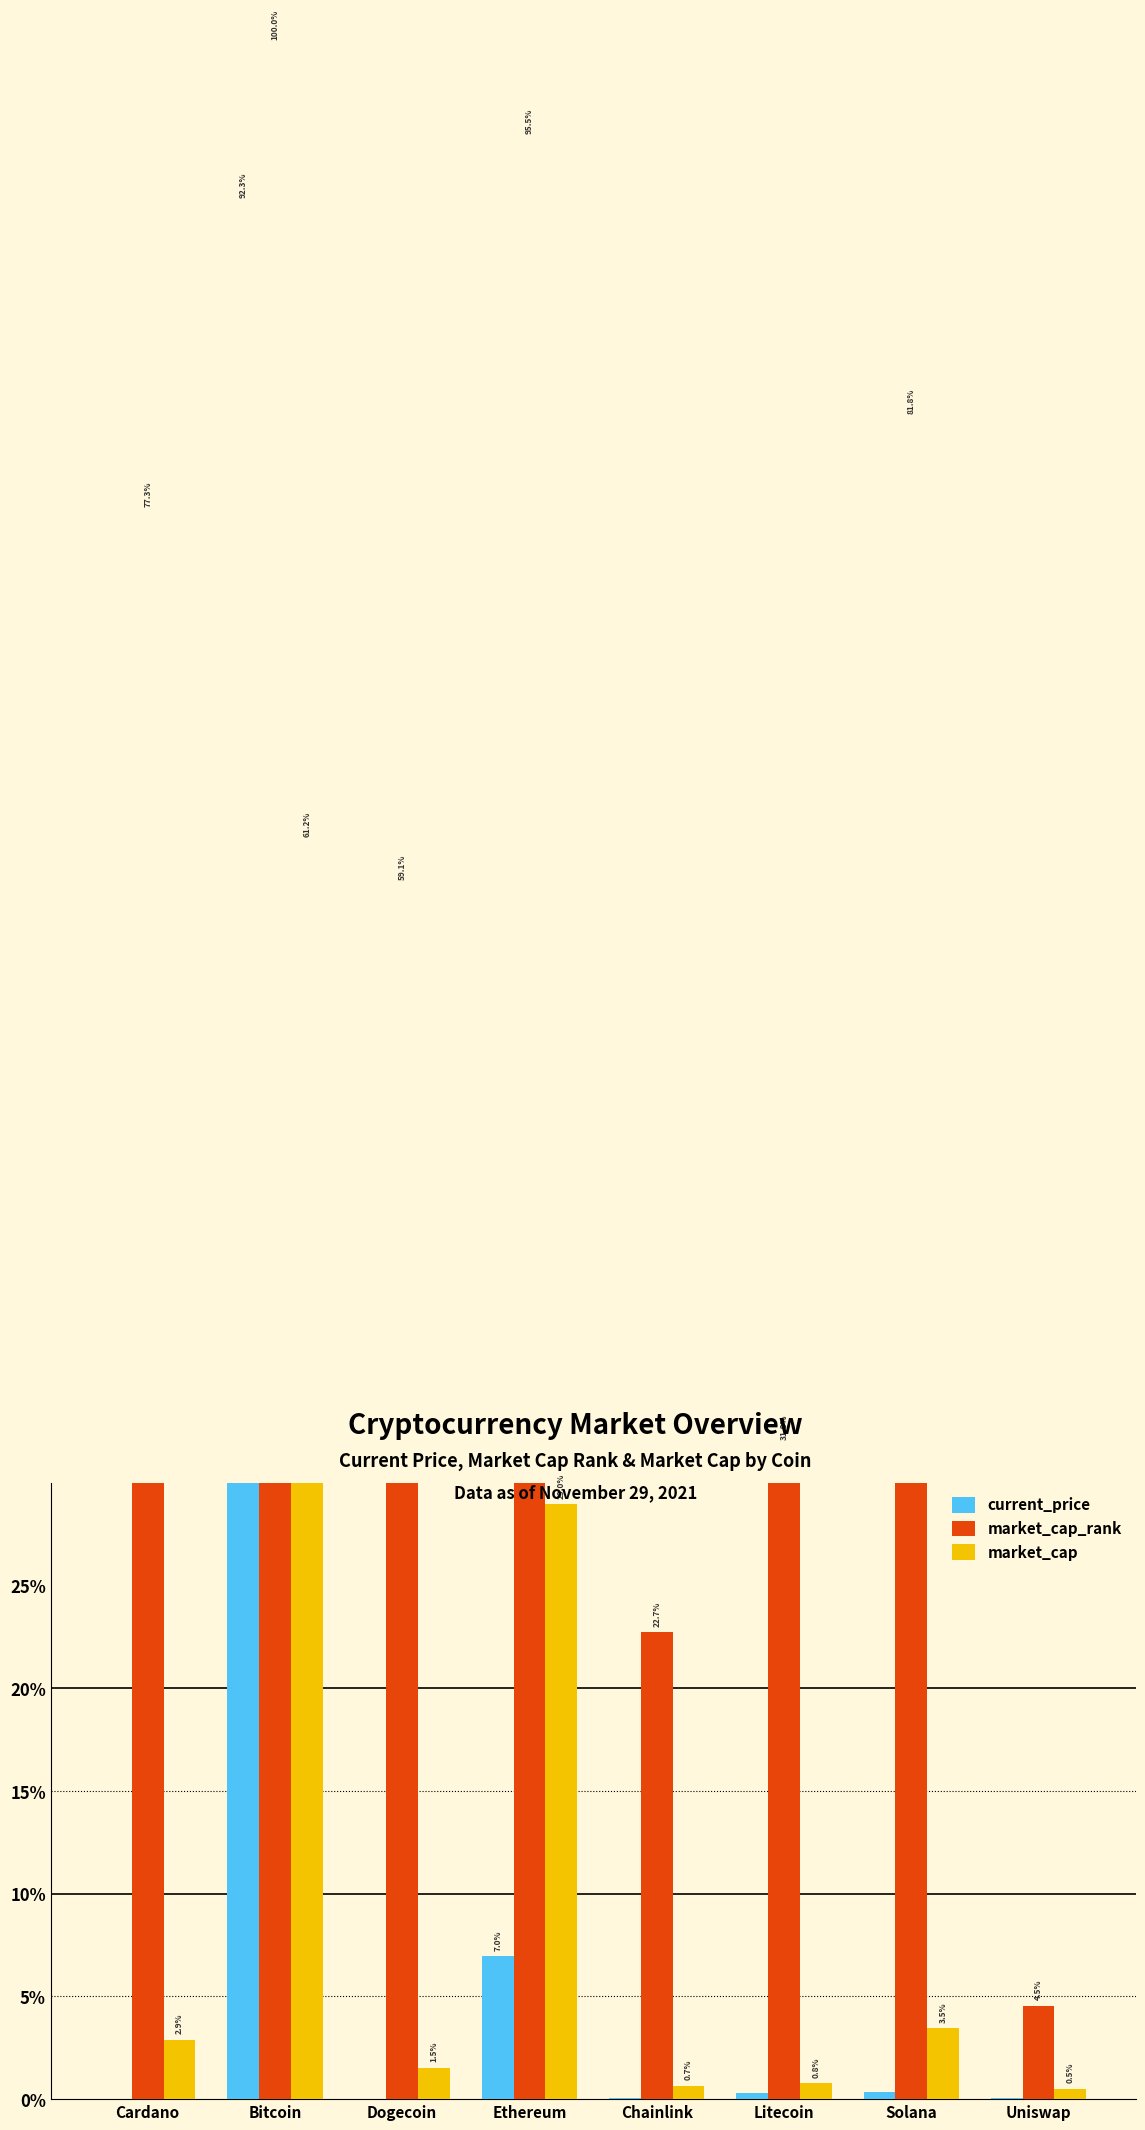

Which series has the largest range (max minus min)?

market_cap_rank